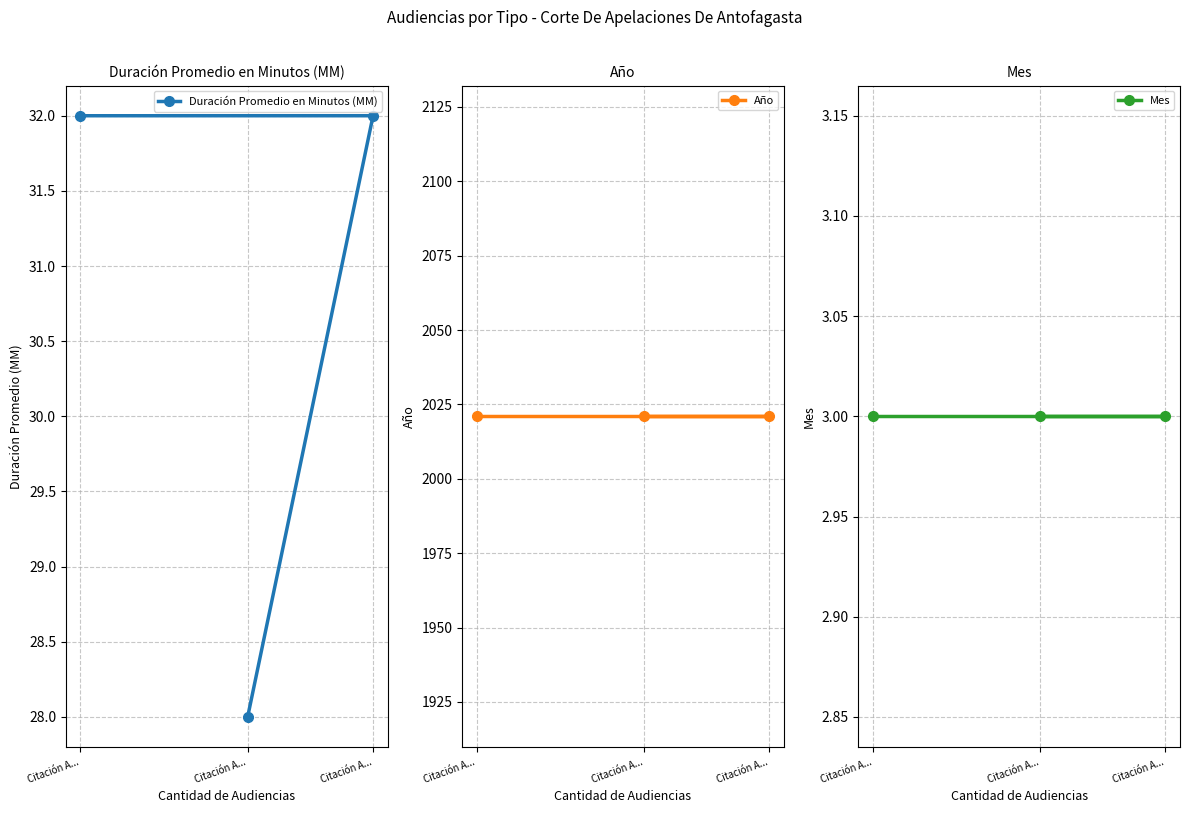

What is the spread (max minus min) of values at Citación A...?

2018